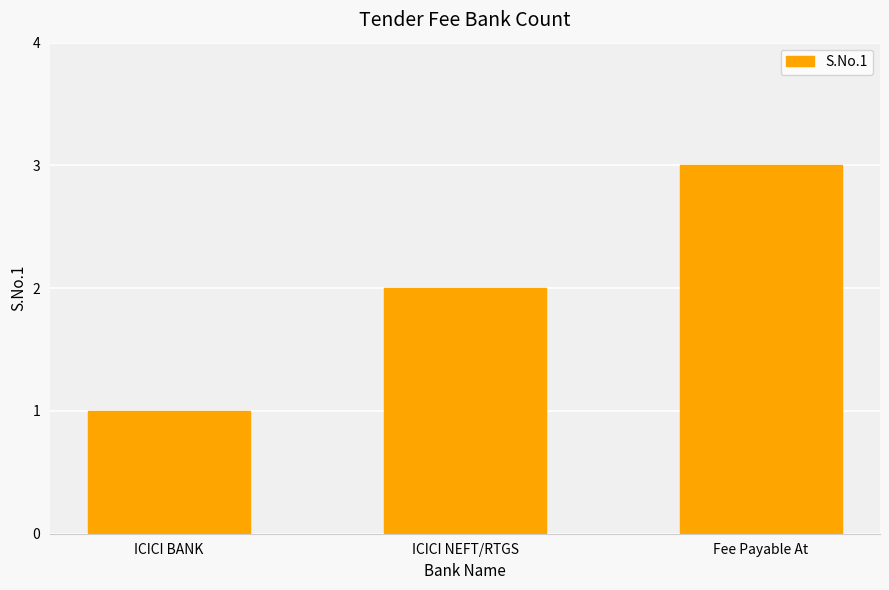

What is the change in value from ICICI BANK to ICICI NEFT/RTGS?

+1